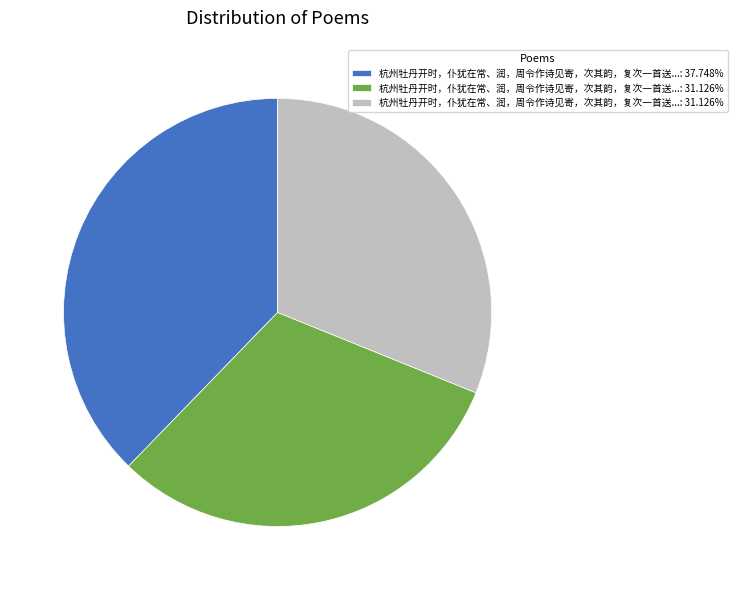

Does any single category account for the majority?

No